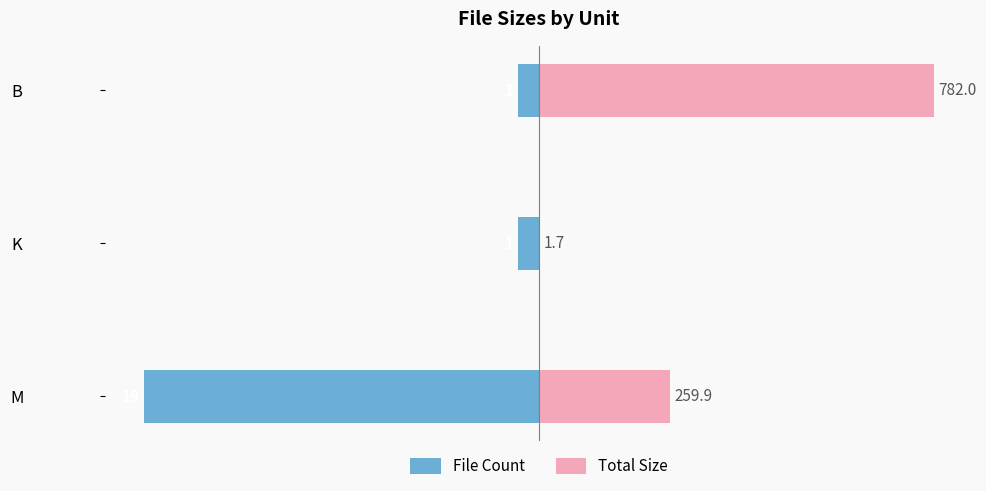

Which has a higher value, B or M?

B